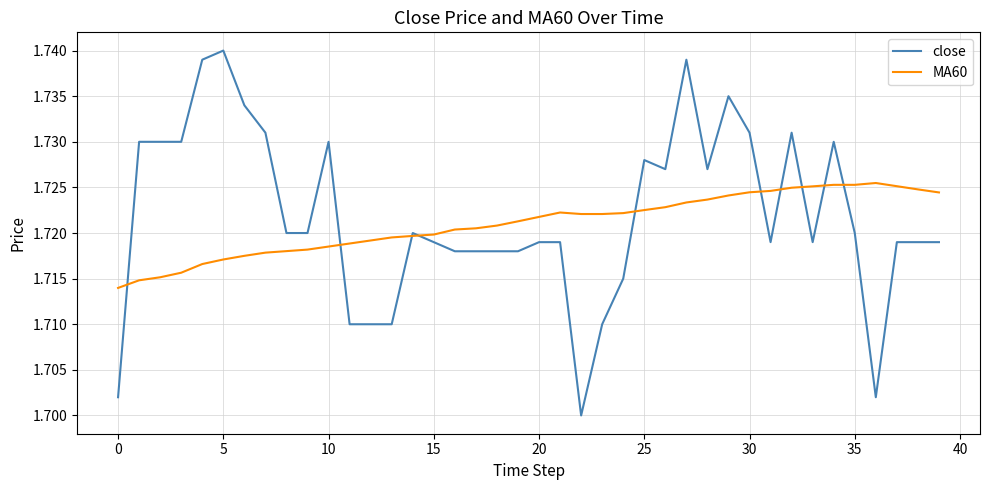

Which series has the widest spread of values?

close